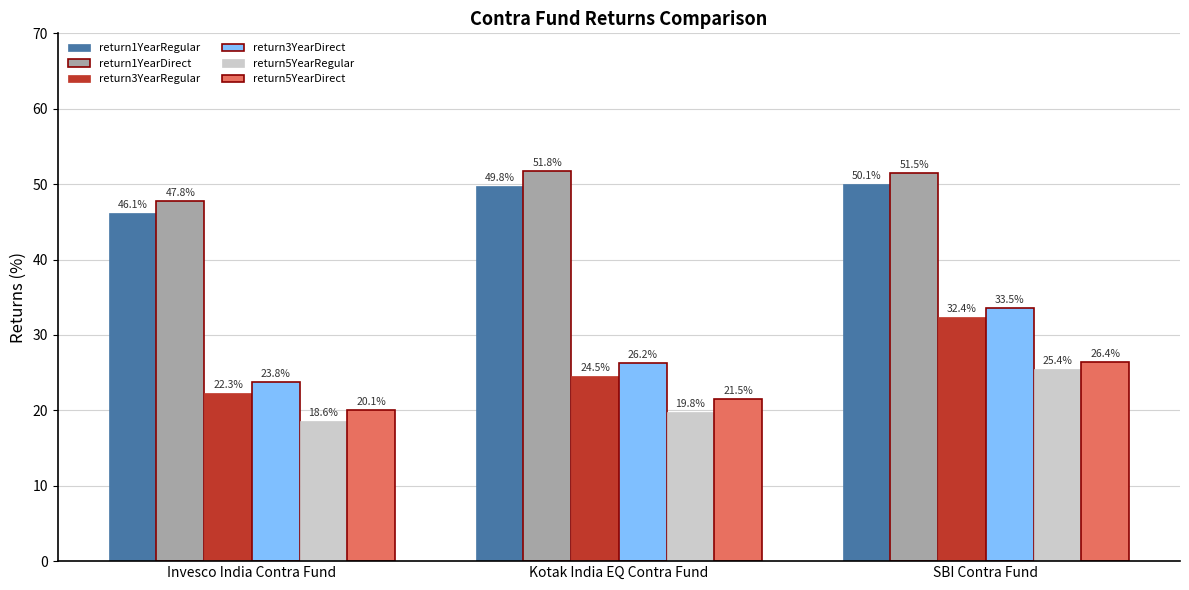

How many series are shown in this chart?

6